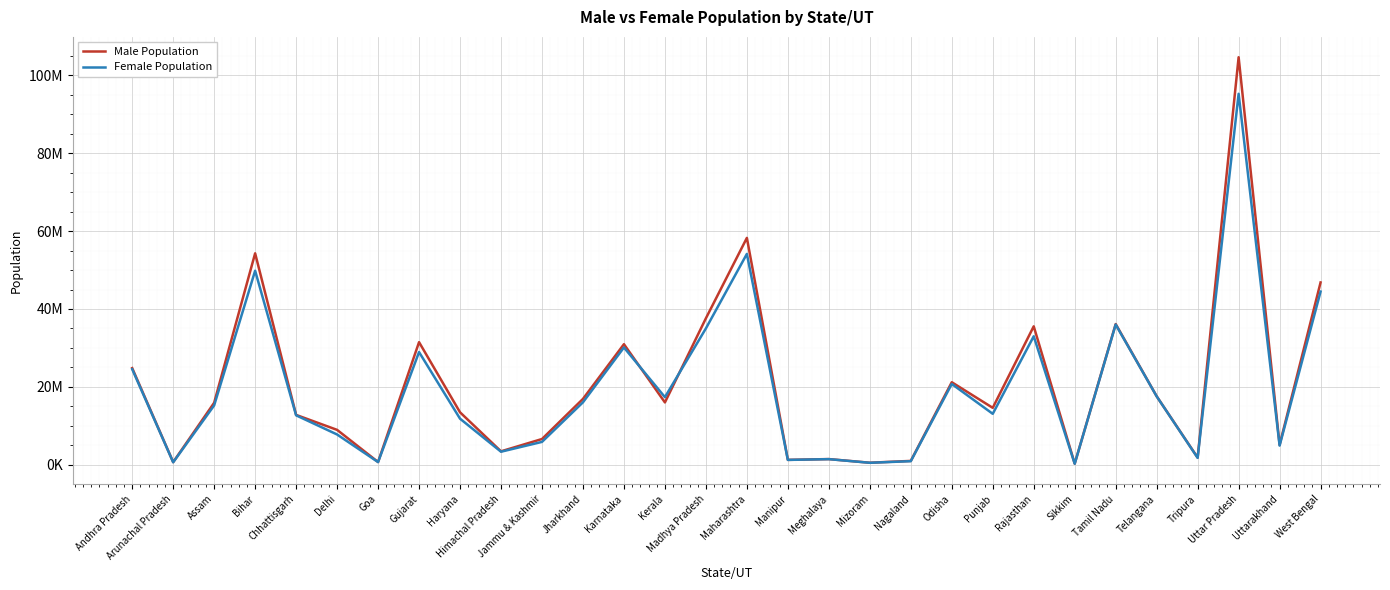

What is the total value across all series at Kerala?

33406061